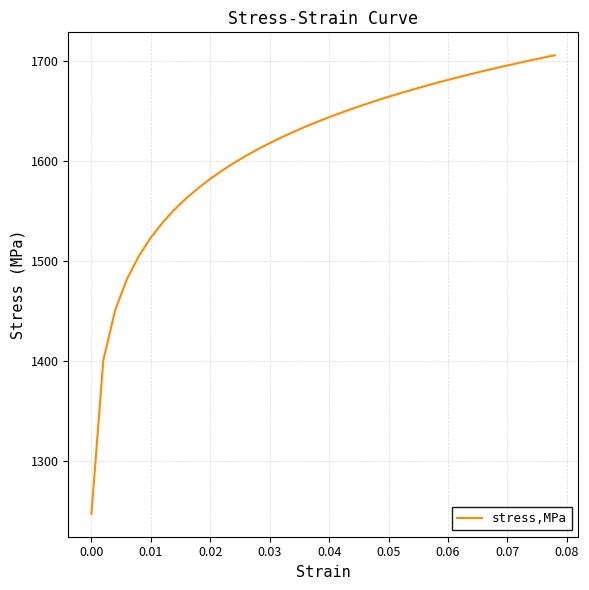

What is the smallest value displayed?

1246.8